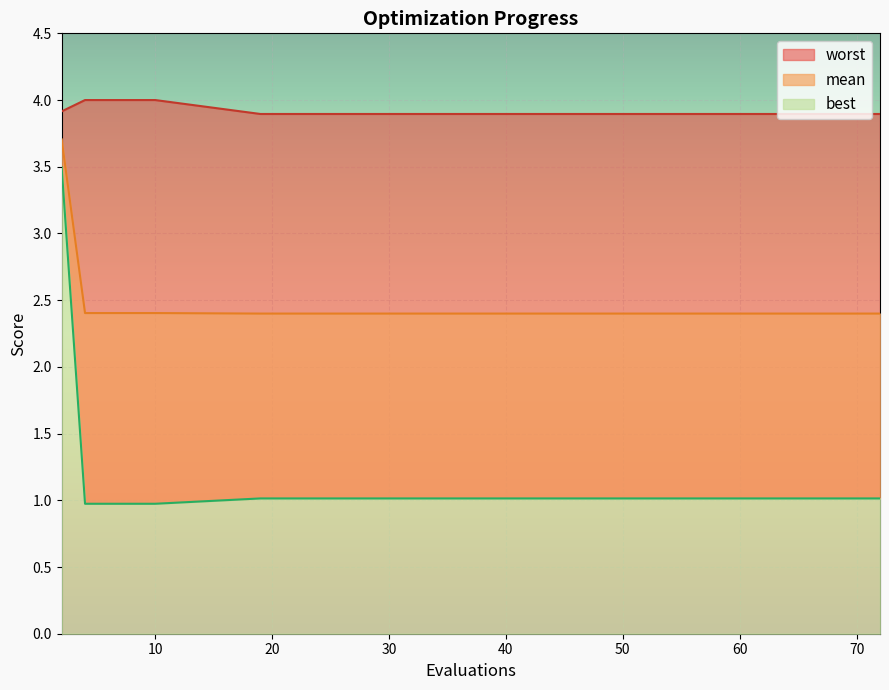

The mean series shows 3.3 at 56. True or false?

False